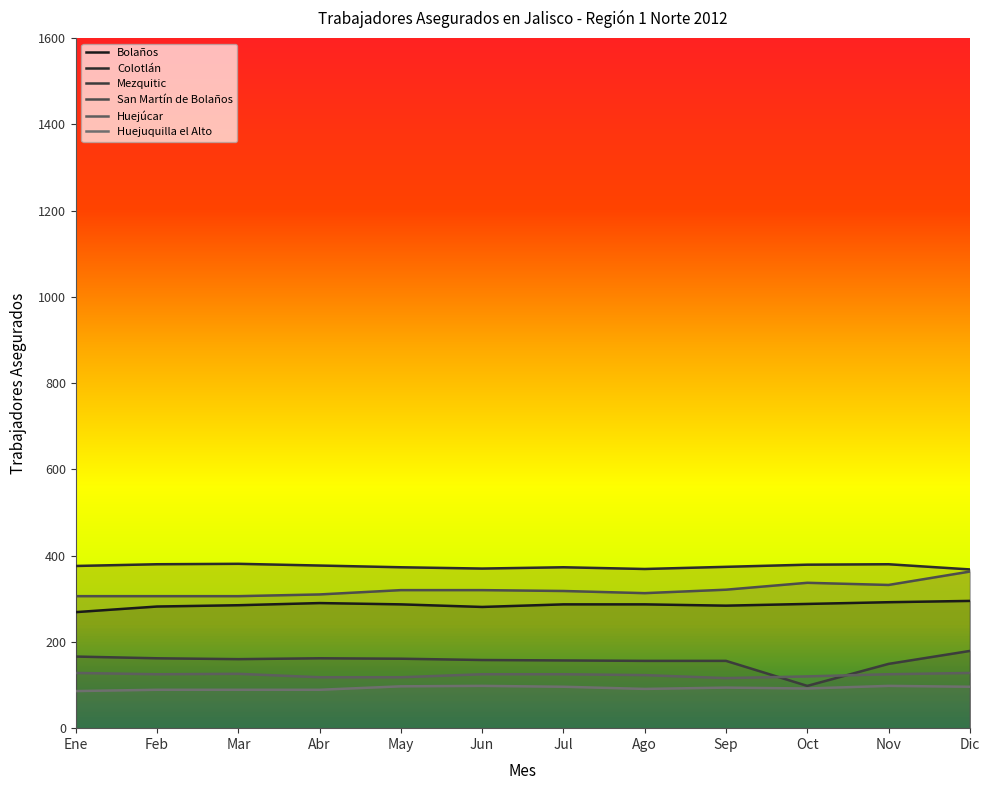

What is the maximum value for San Martín de Bolaños?

363